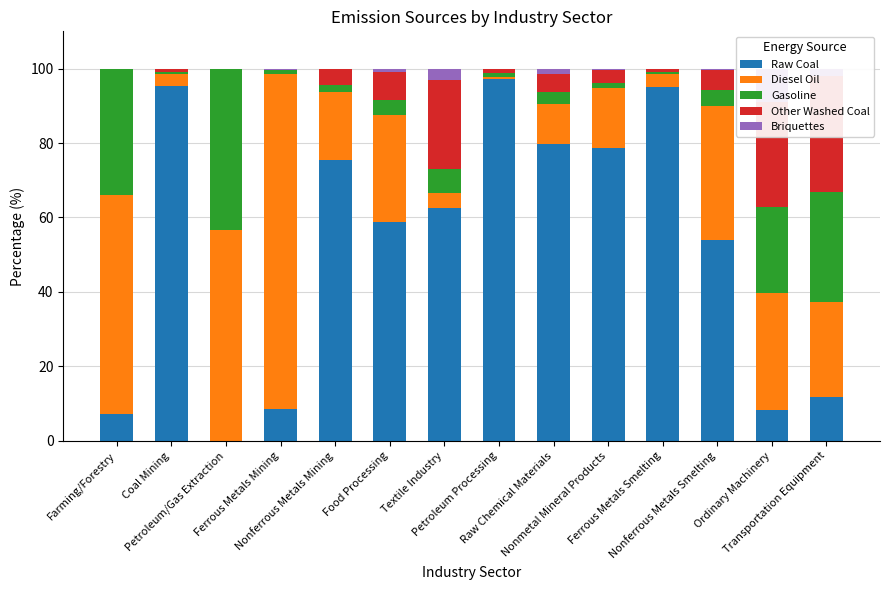

How many distinct data groups are displayed?

5